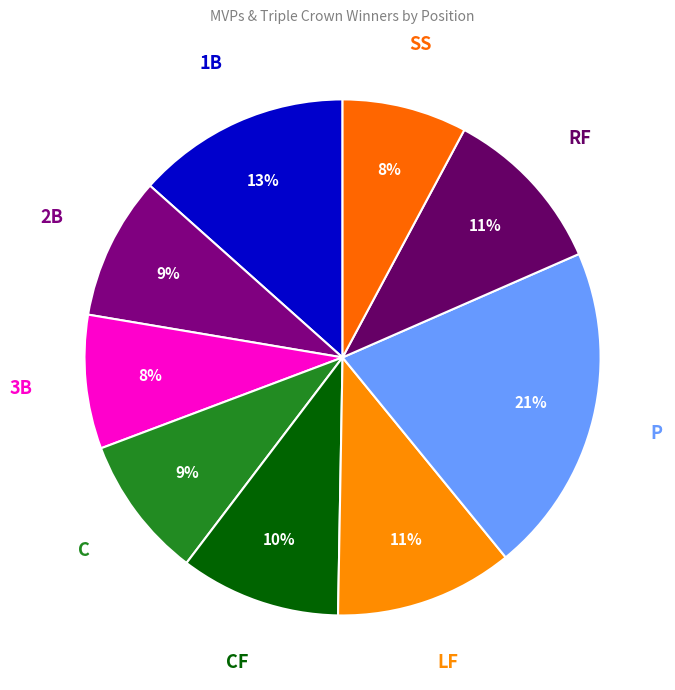

Which has a higher value, 3B or C?

C